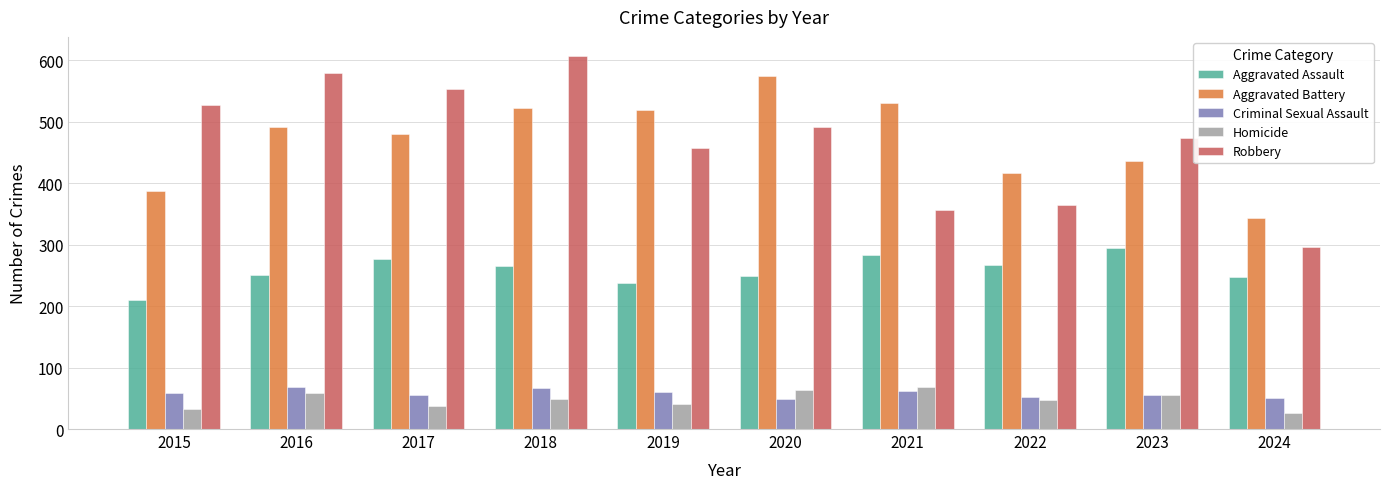

At which label does Aggravated Battery reach its minimum?

2024